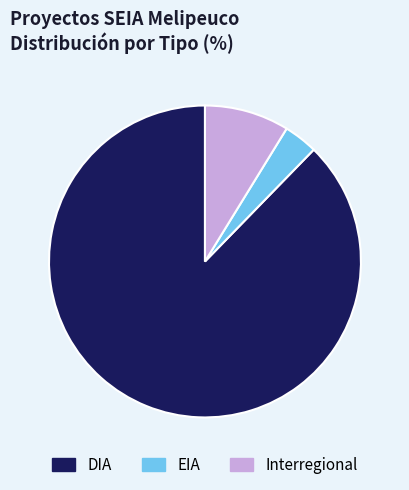

What is the majority slice?

DIA